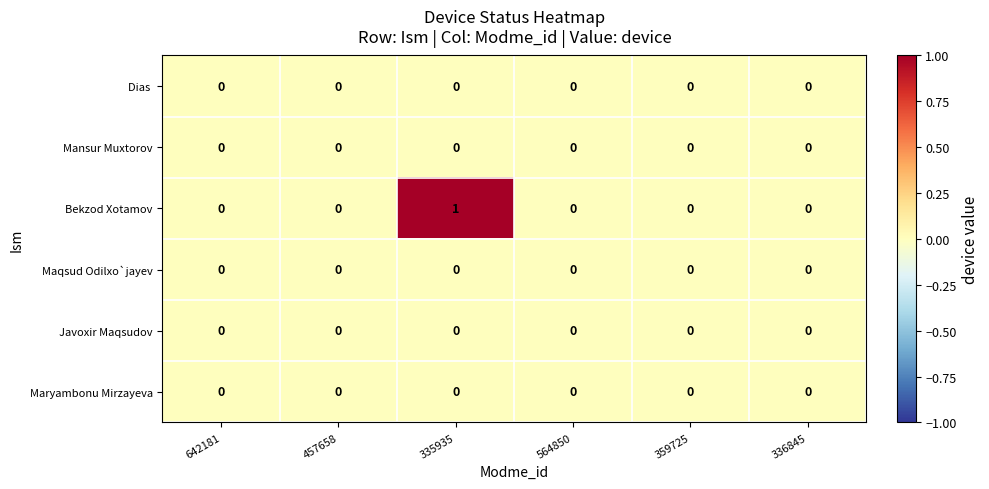

Which series has the largest range (max minus min)?

Bekzod Xotamov